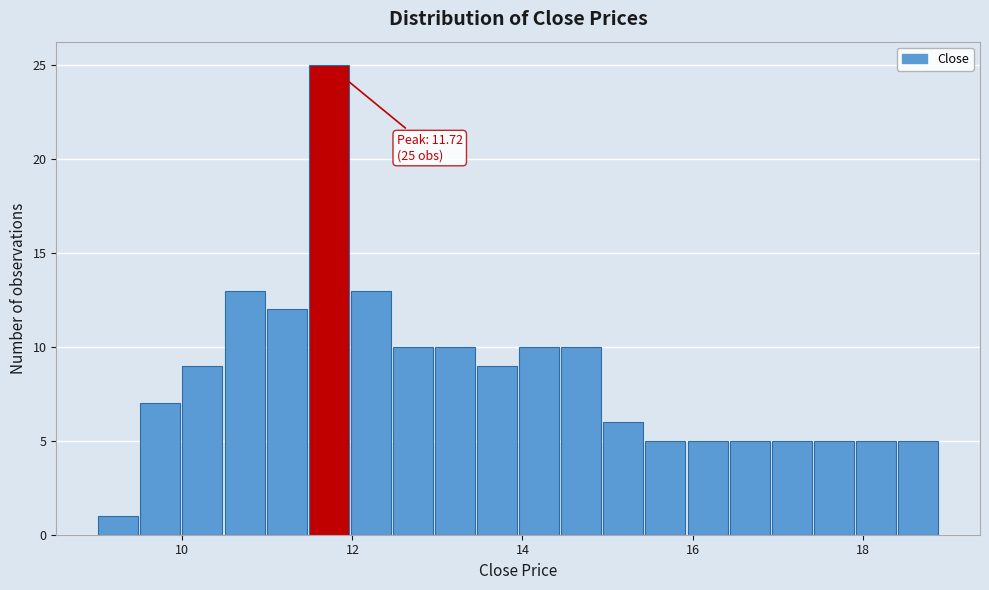

Around what value on the x-axis is the tallest bar? Give the approximate position of its centre, as read against the axis.

11.8